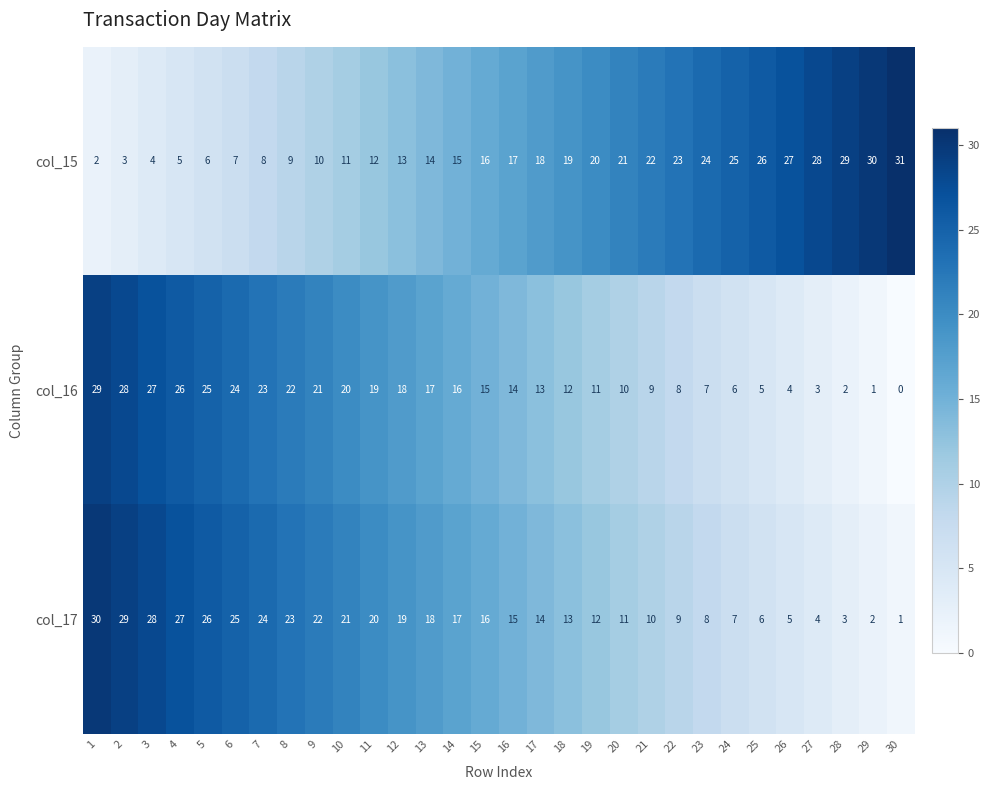

Where is col_15 nearest to the value 16?

15